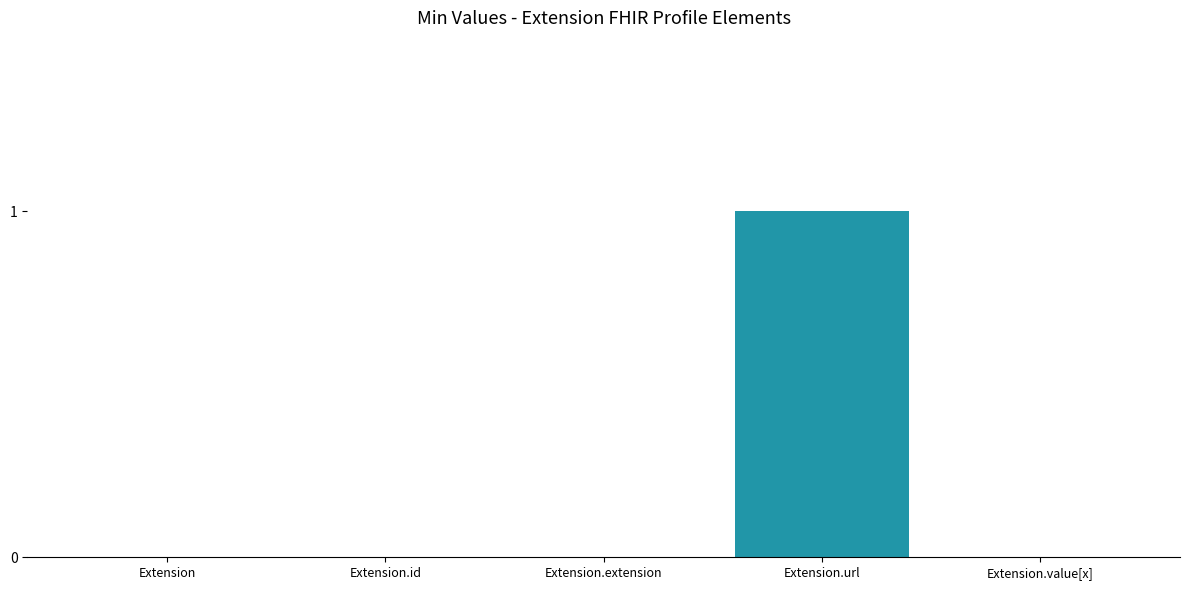

Count the values in the range 0 to 1.

5